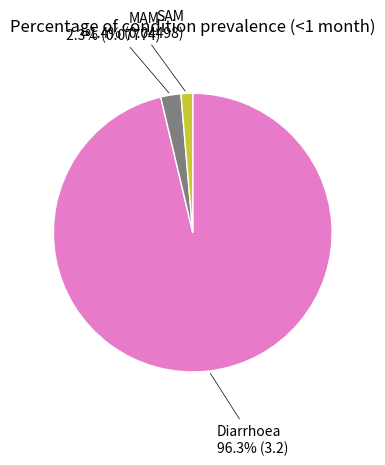

What percentage do SAM and Diarrhoea together represent?

97.7%